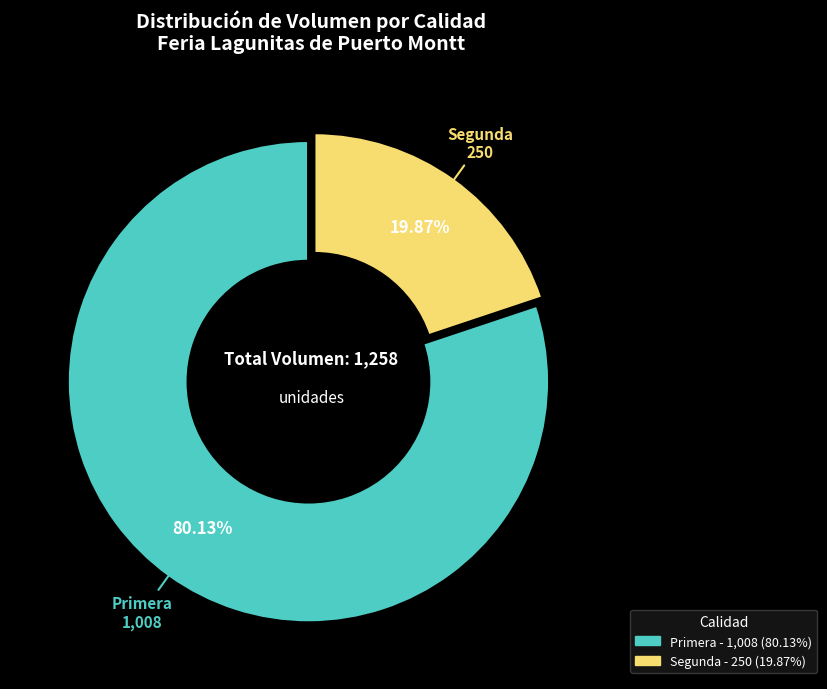

Is there any slice that represents more than half of the pie?

Yes